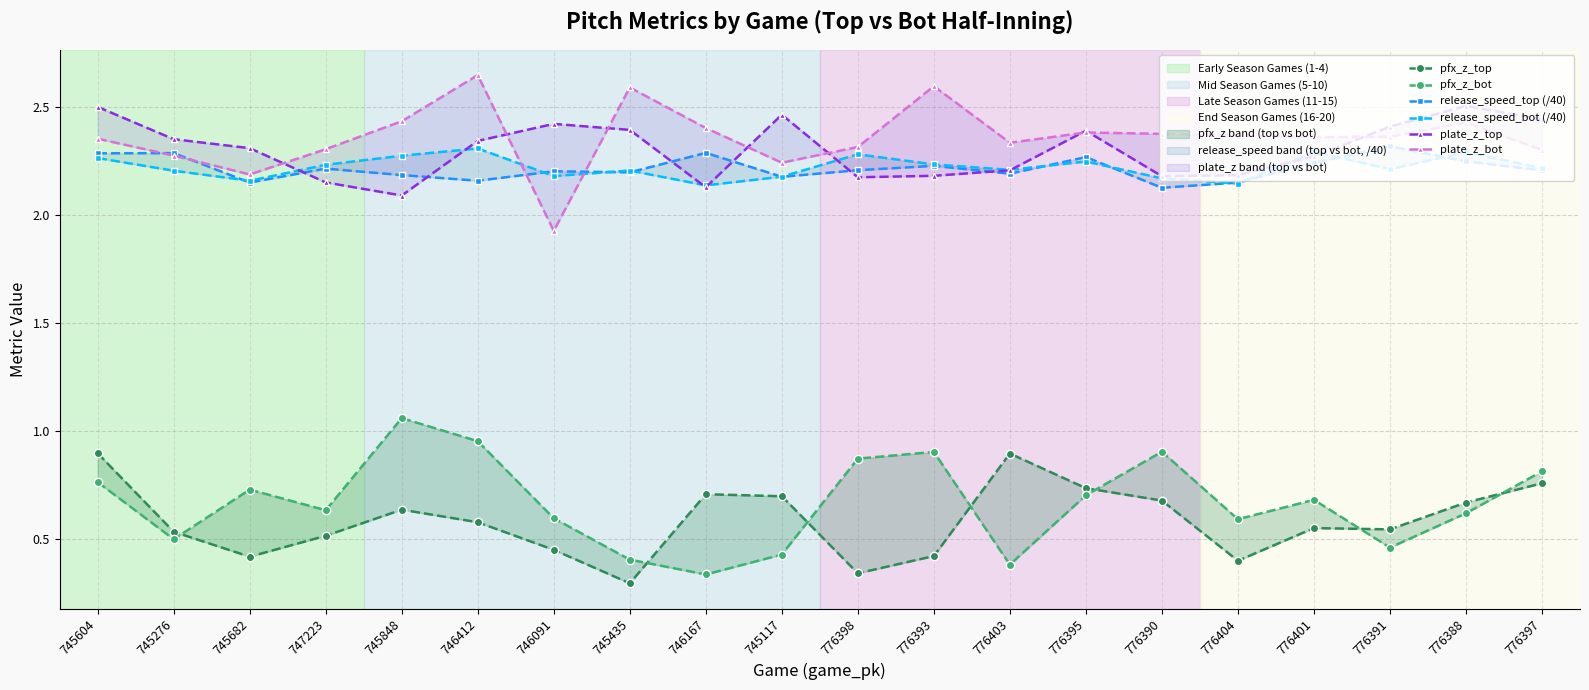

At how many categories does at least one series exceed 0?

20